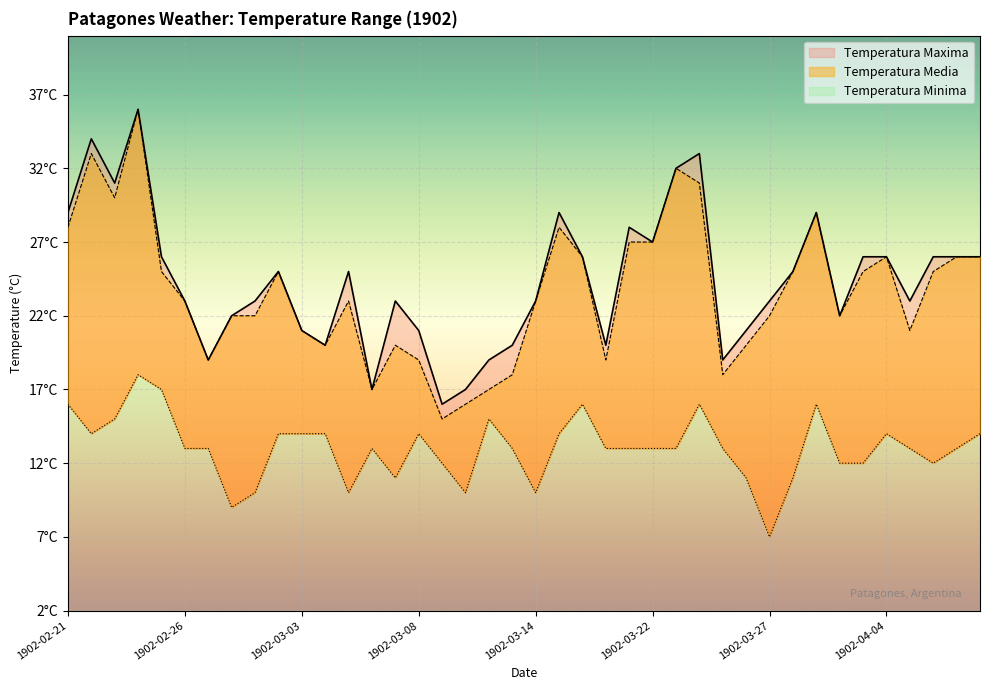

True or false: Temperatura Minima and Temperatura Maxima intersect in this chart.

False